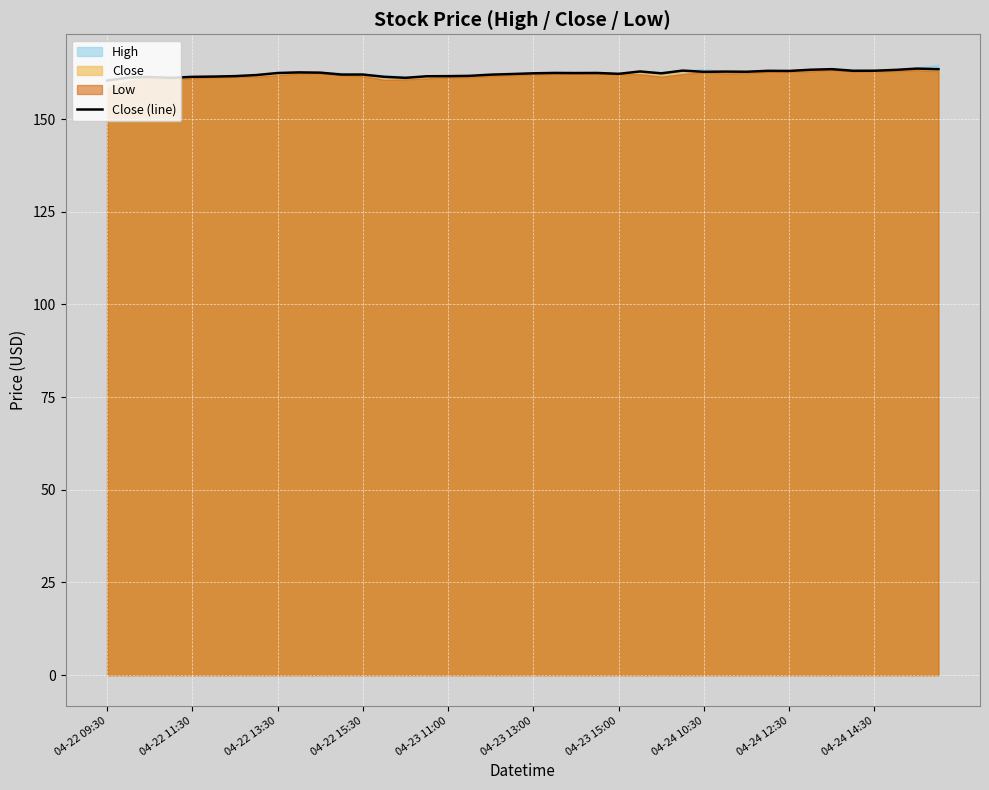

Does the chart display data point markers on the line(s)?

No